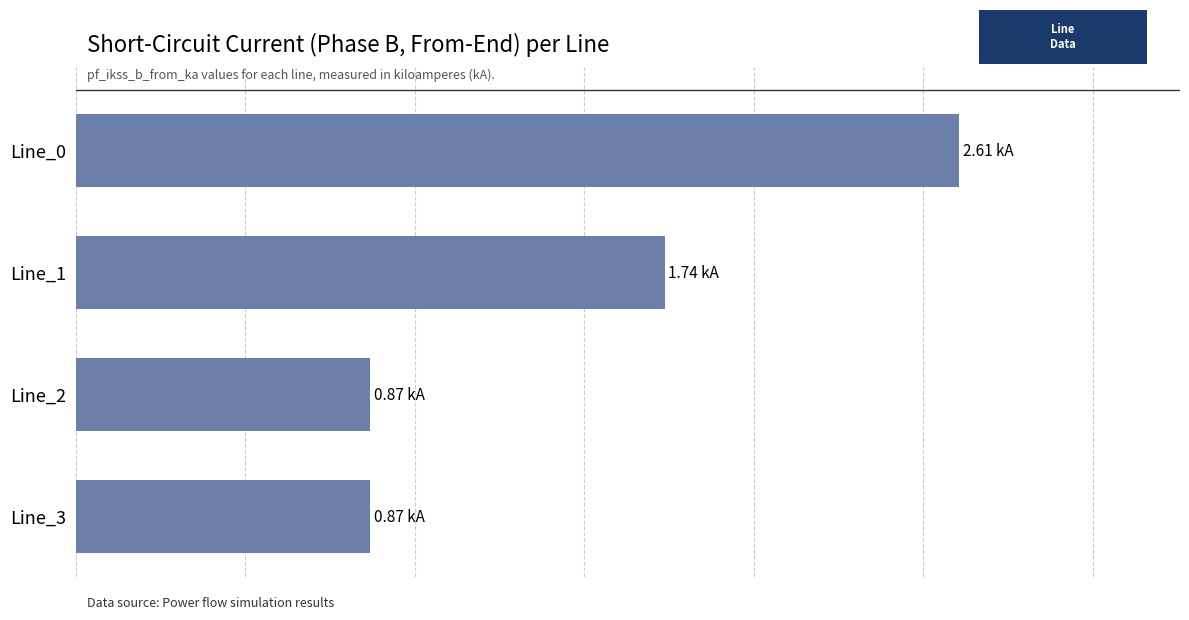

How many bars are there in total?

4